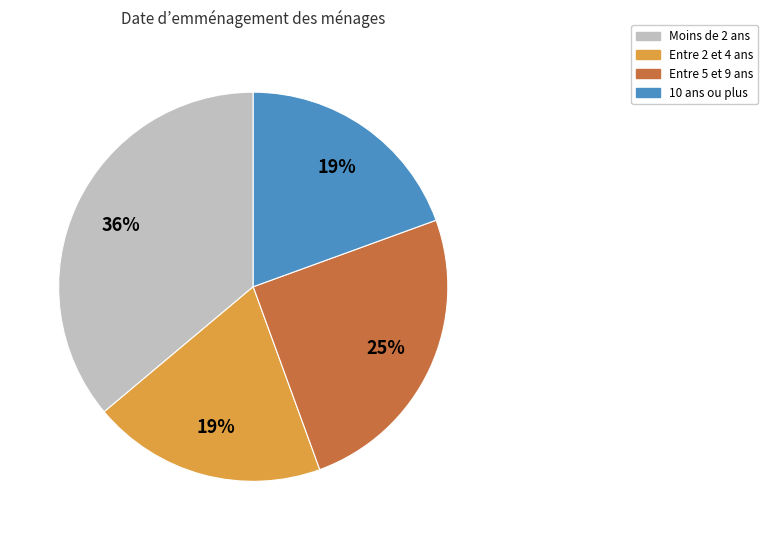

Does any single category account for the majority?

No